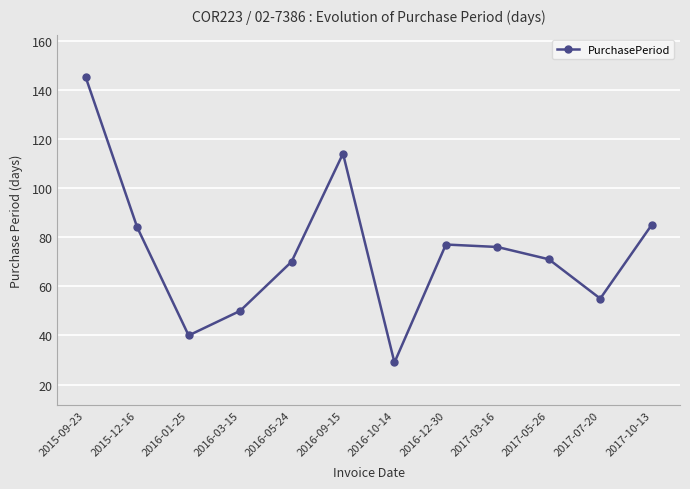

What is the change in value from 2016-03-15 to 2016-05-24?

+20